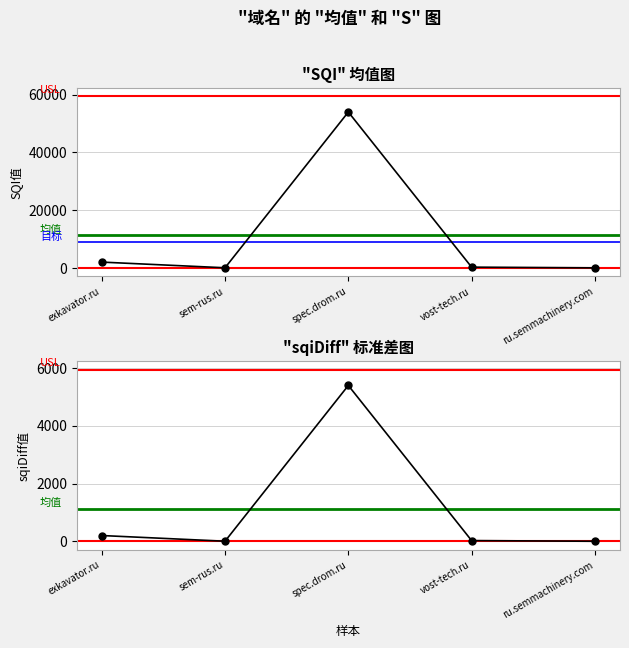

Reading left to right, extract all data points from this chart.

exkavator.ru=2000	sem-rus.ru=30	spec.drom.ru=54000	vost-tech.ru=250	ru.semmachinery.com=10